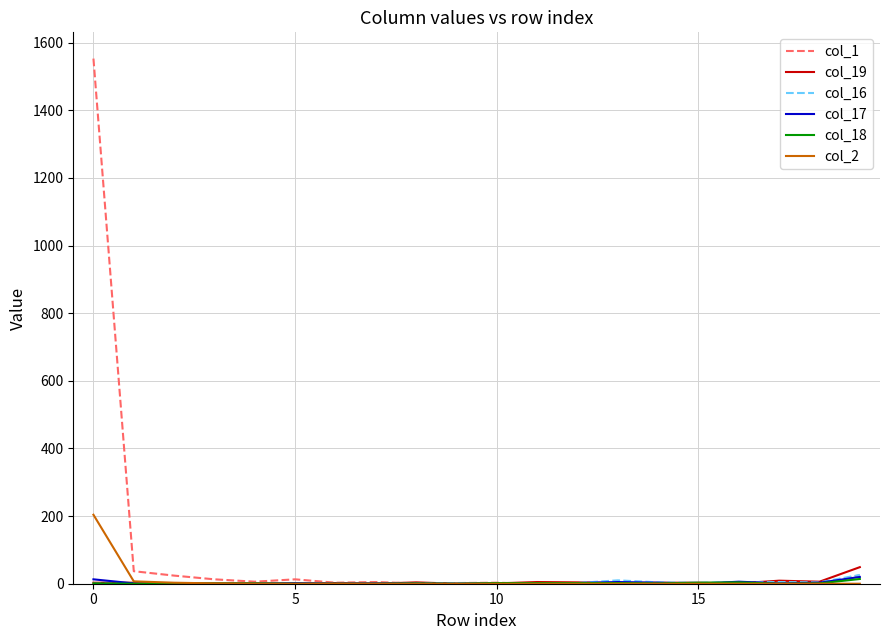

What is the greatest value displayed?

1553